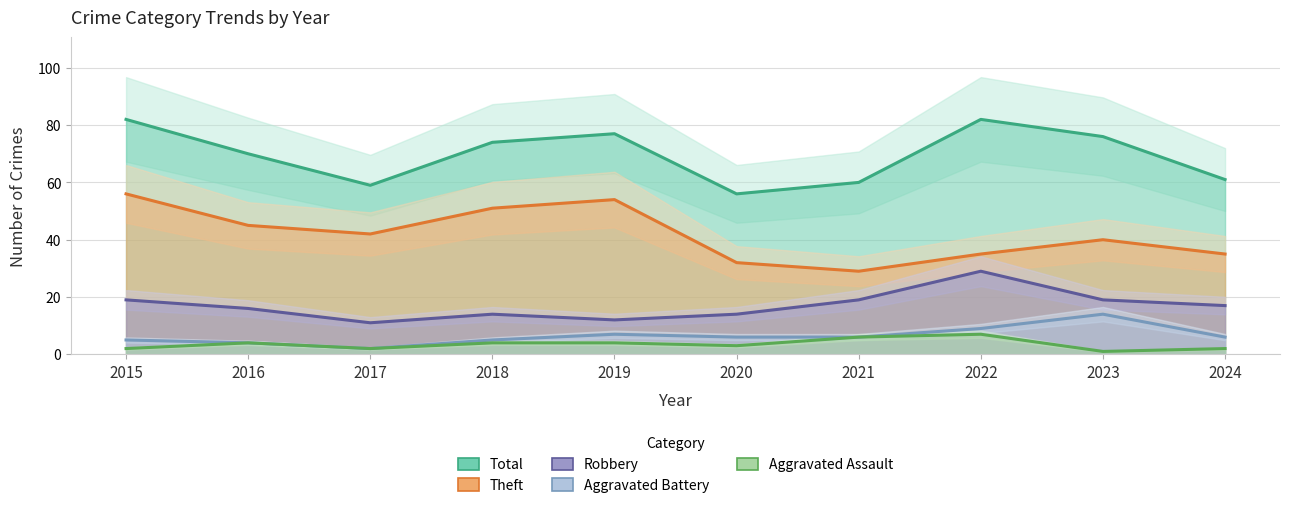

Read the Robbery value at 2021.

19